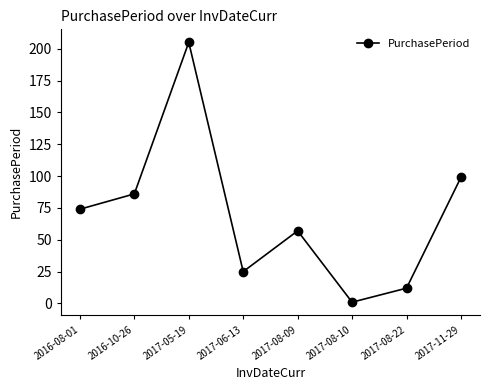

How many points are lower than both their immediate neighbors (excluding endpoints)?

2